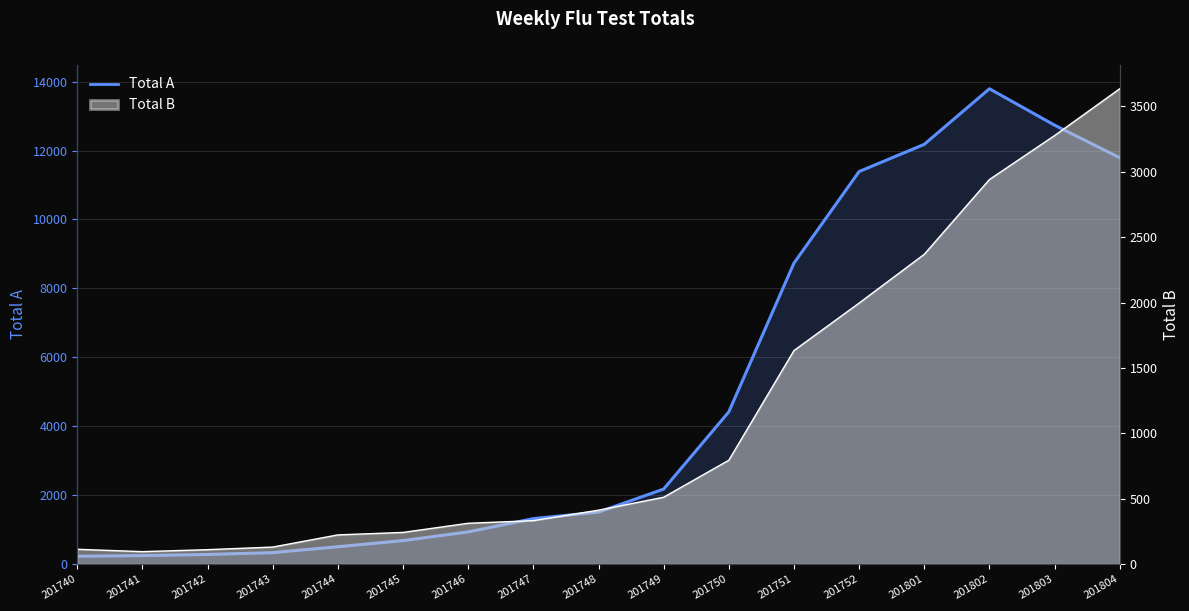

The chart shows a value of 13792 at 201802. True or false?

True